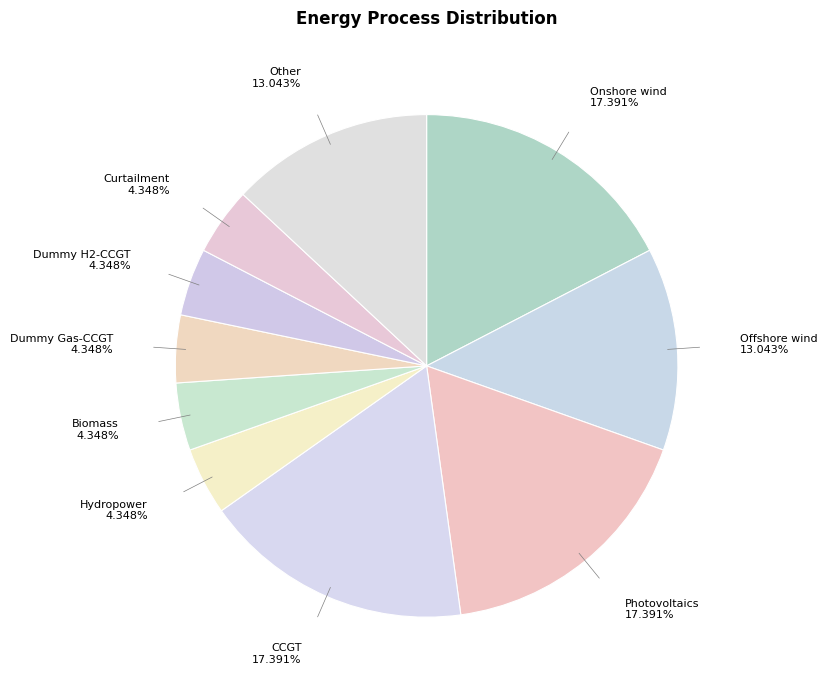

What is the total percentage of CCGT and Hydropower?

21.7%